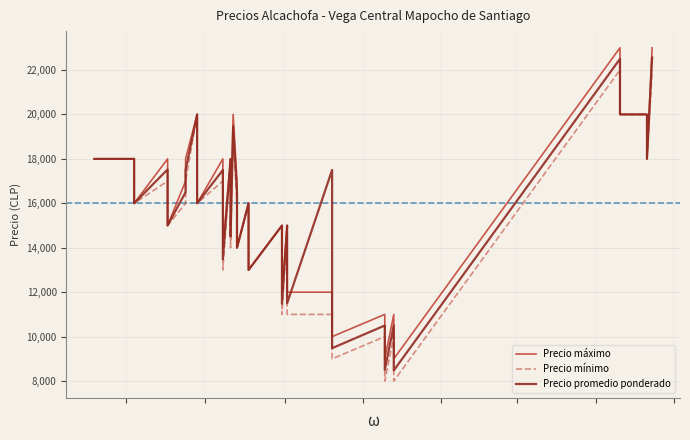

In Precio mínimo, how many points are higher than both neighbors (excluding endpoints)?

11